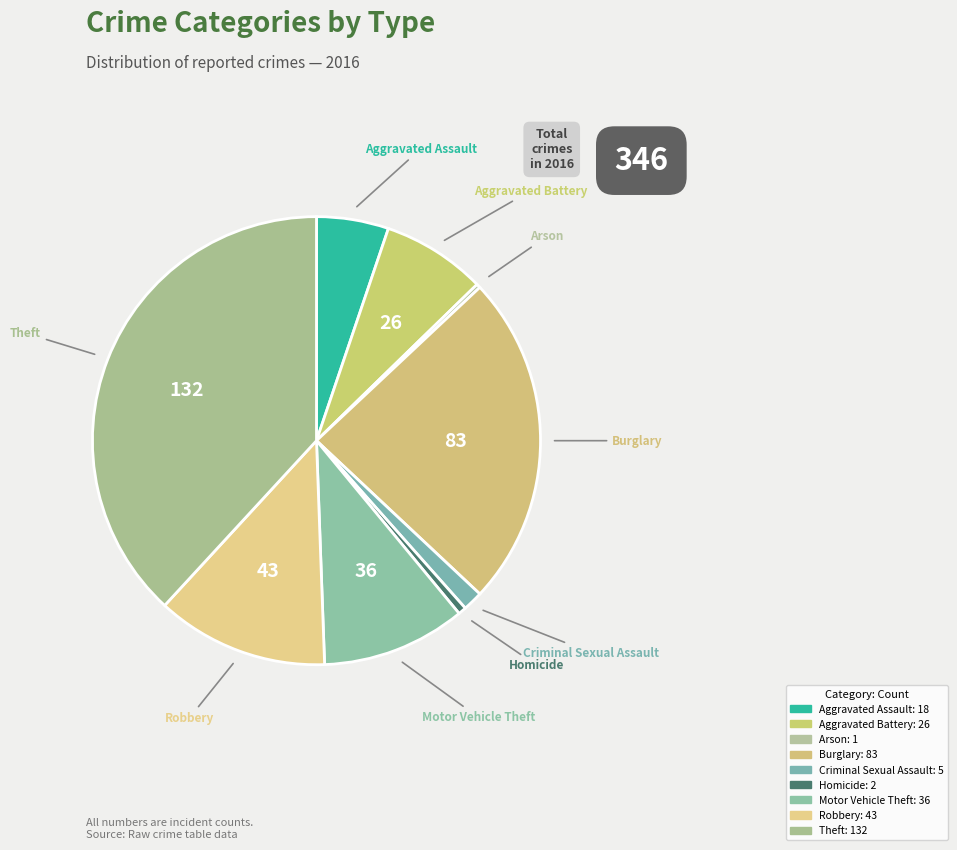

What is the ratio of the value at Burglary to the value at Robbery?

1.9